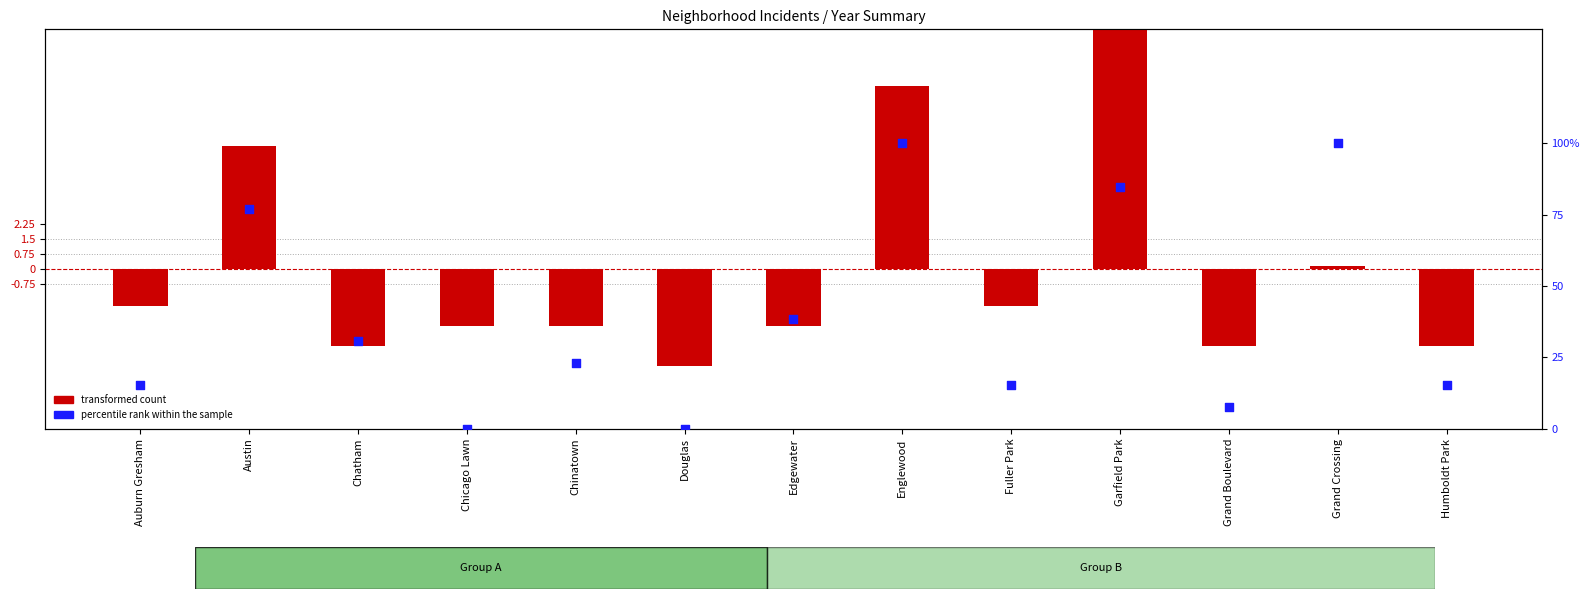

Which series contains the highest Y value?

percentile rank within the sample